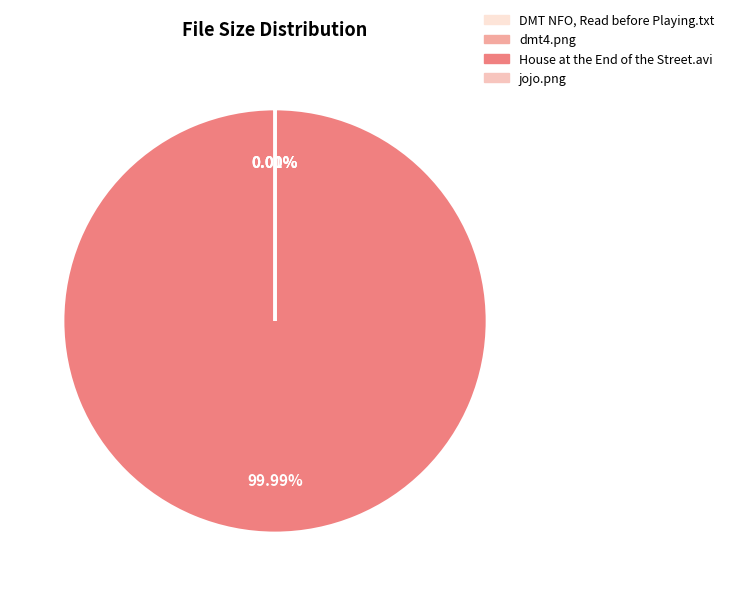

To the nearest percent, what portion does House at the End of the Street.avi represent?

100%